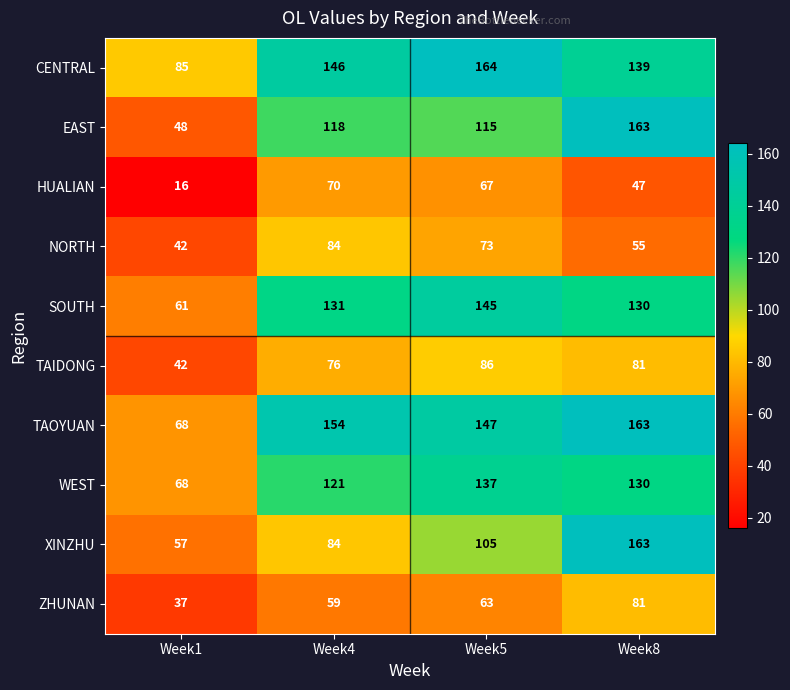

At how many categories does at least one series exceed 88?

3